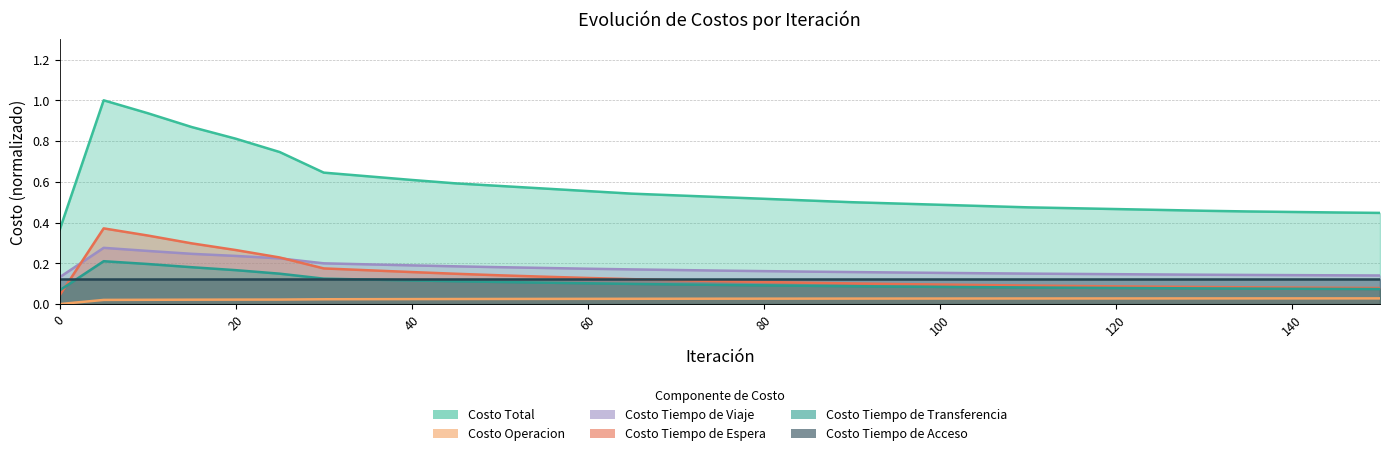

What is the lowest value of the Costo Tiempo de Viaje series?

0.1